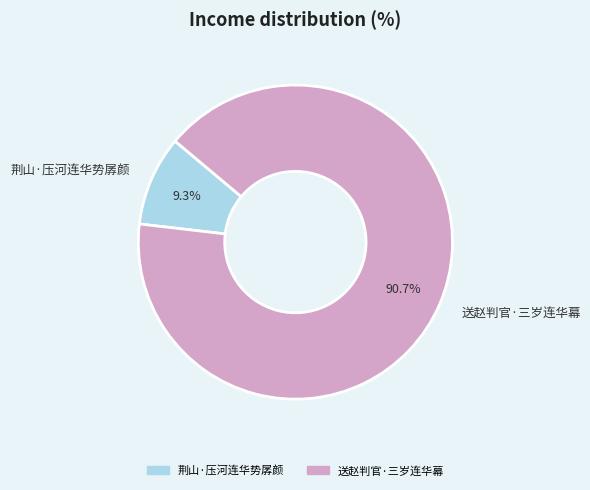

What percentage is NOT represented by 荆山·压河连华势孱颜?

90.7%